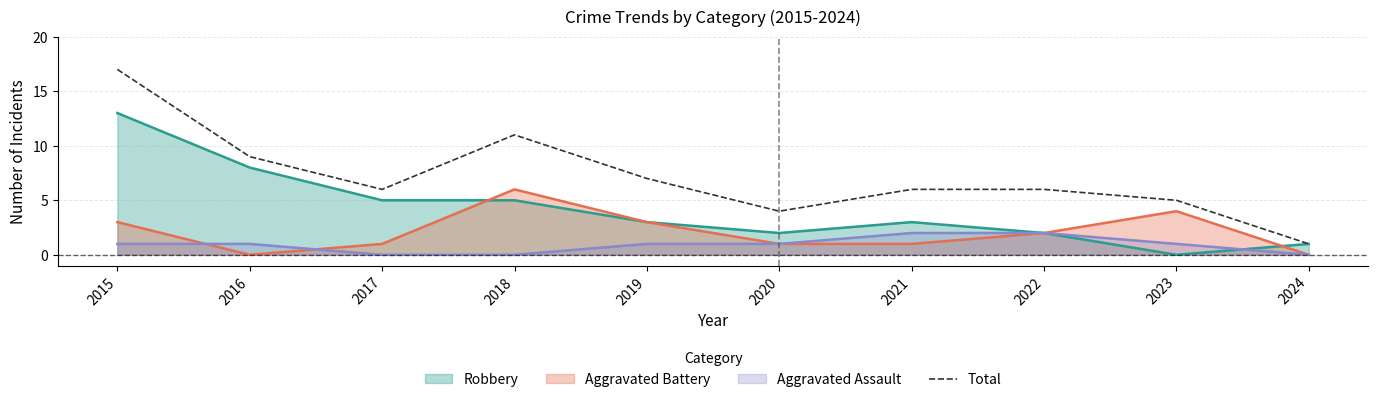

Reading left to right, what are all the values shown in this chart?

17	9	6	11	7	4	6	6	5	1